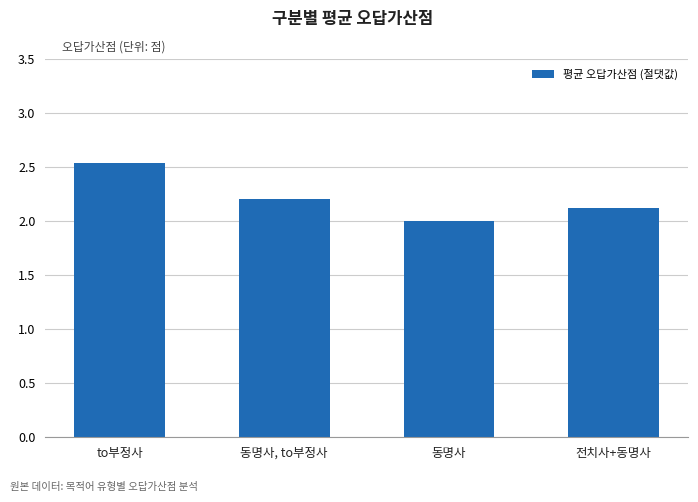

Are the bars horizontal?

No